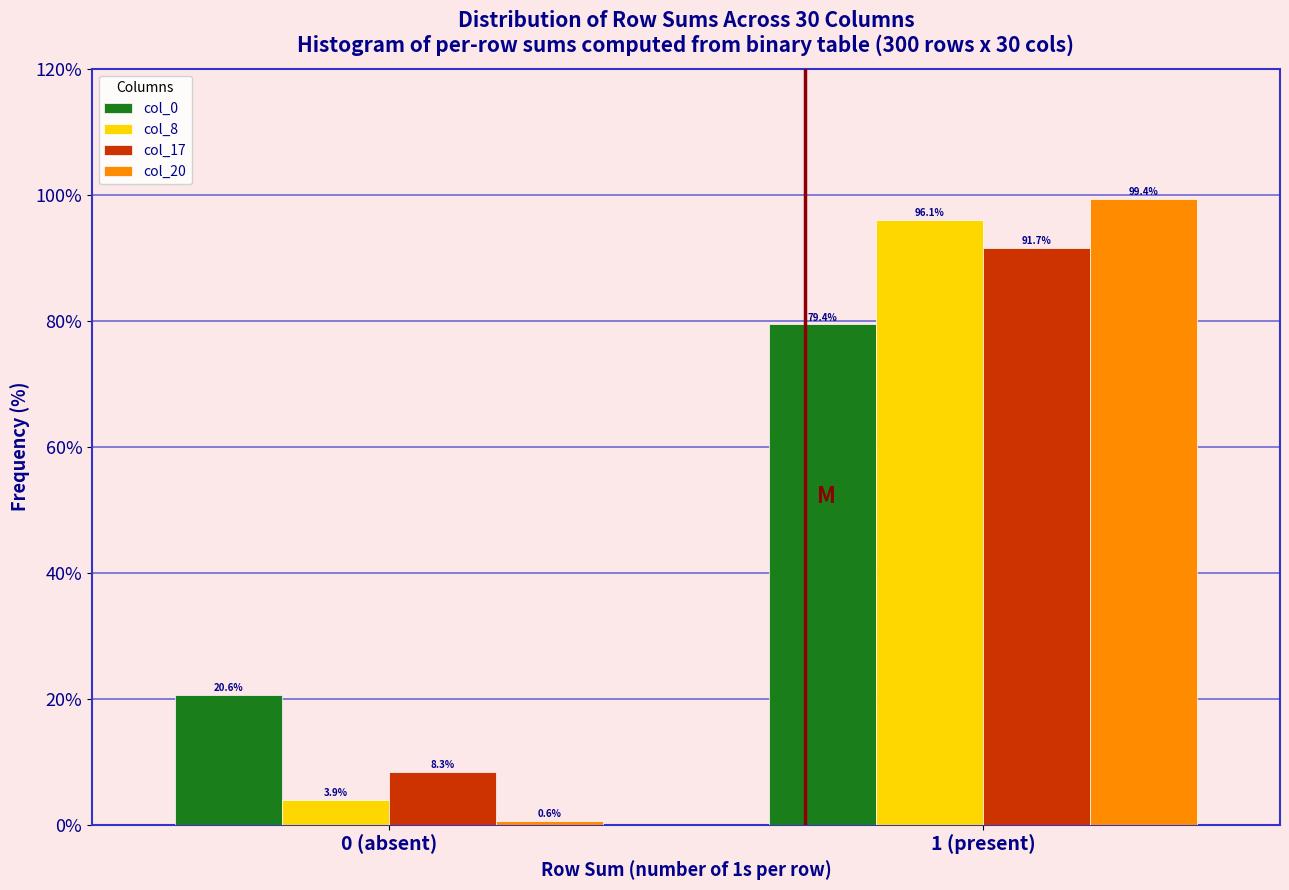

Reading left to right, extract all data points from this chart.

col_0: 20.6	79.4
col_8: 3.9	96.1
col_17: 8.3	91.7
col_20: 0.6	99.4